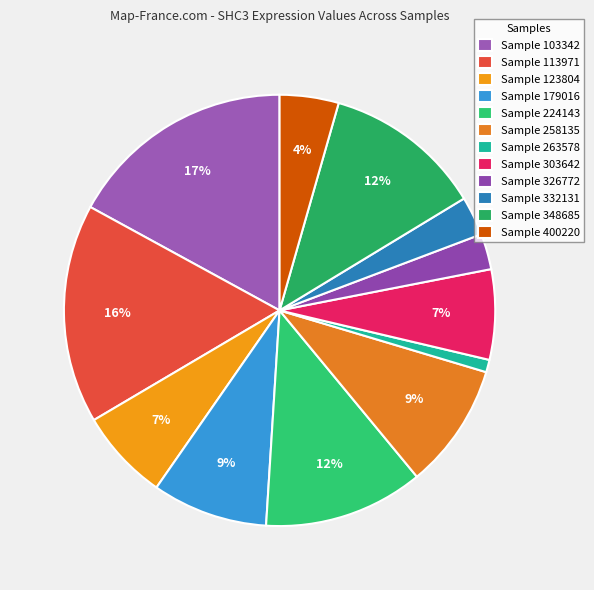

Count the number of slices in the pie.

12